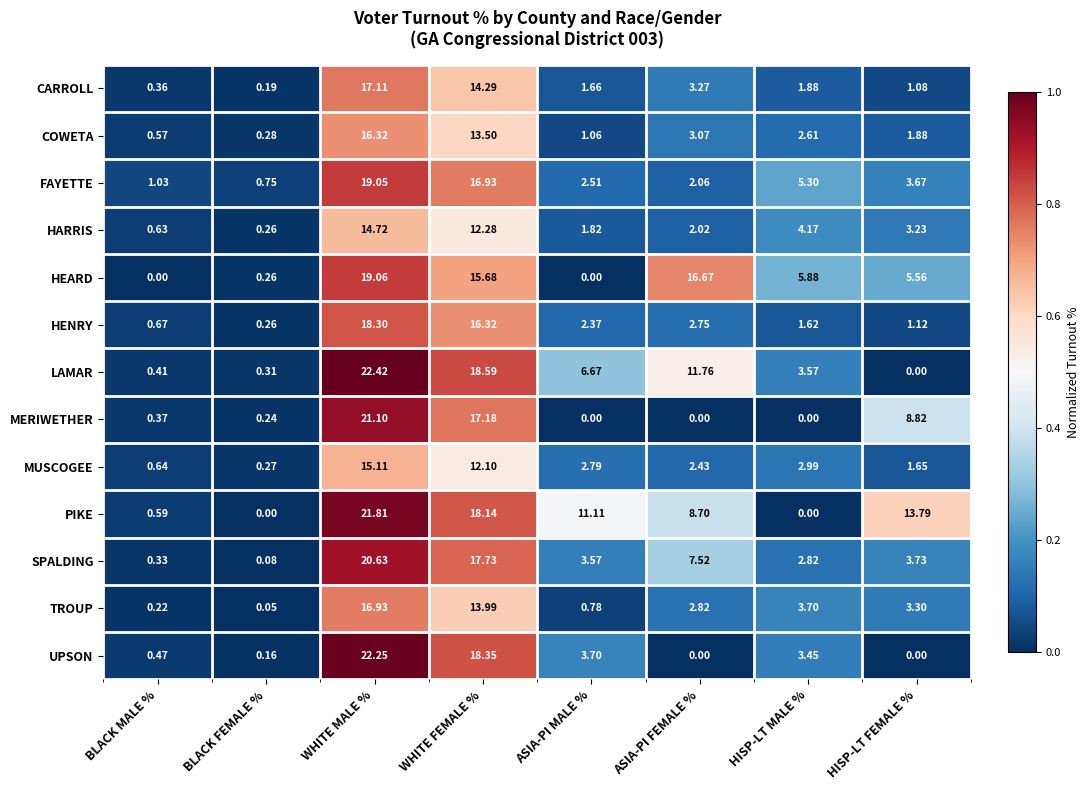

What is the spread (max minus min) of values at WHITE MALE %?

7.7